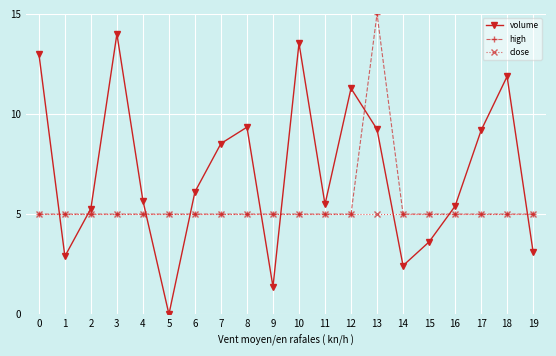

True or false: volume has more than 1 interior local peaks.

True